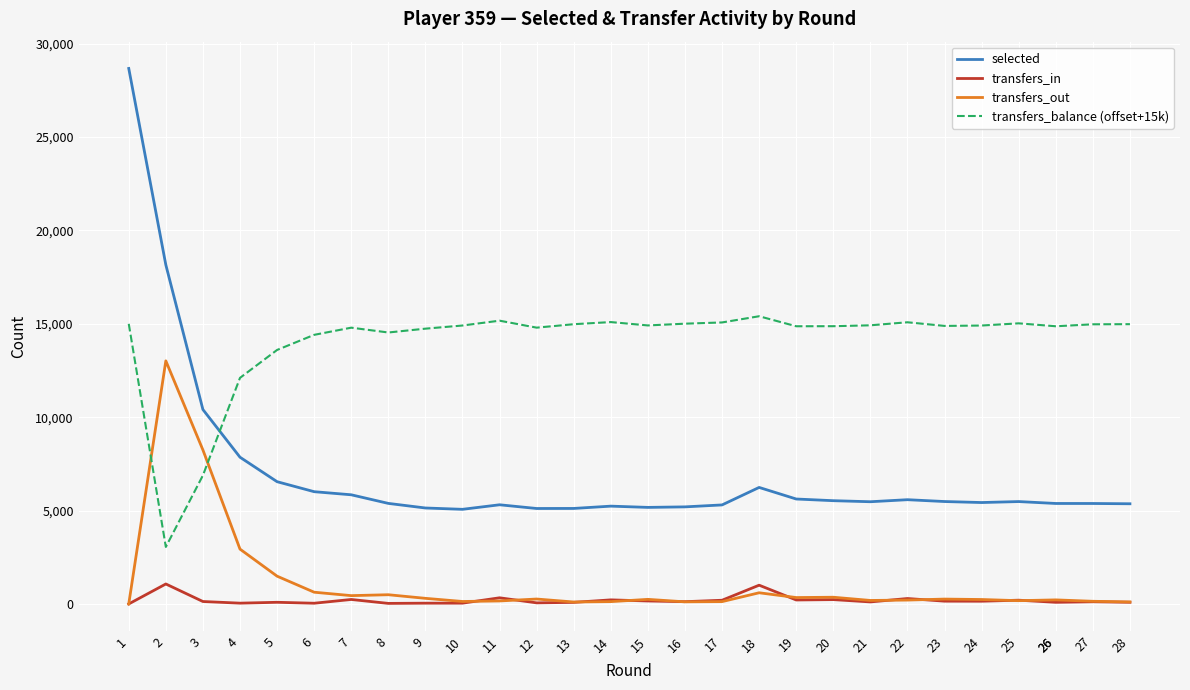

Rank the series at 7 from highest to lowest value.

transfers_balance (offset+15k), selected, transfers_out, transfers_in